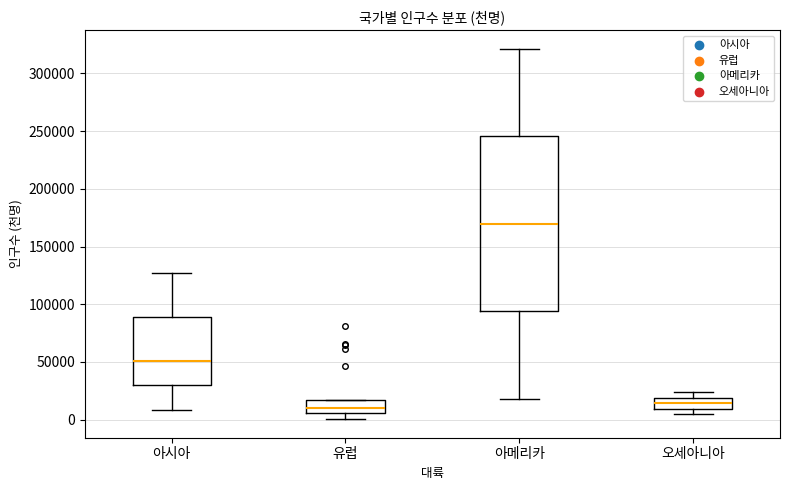

Which box's median line is the highest?

아메리카